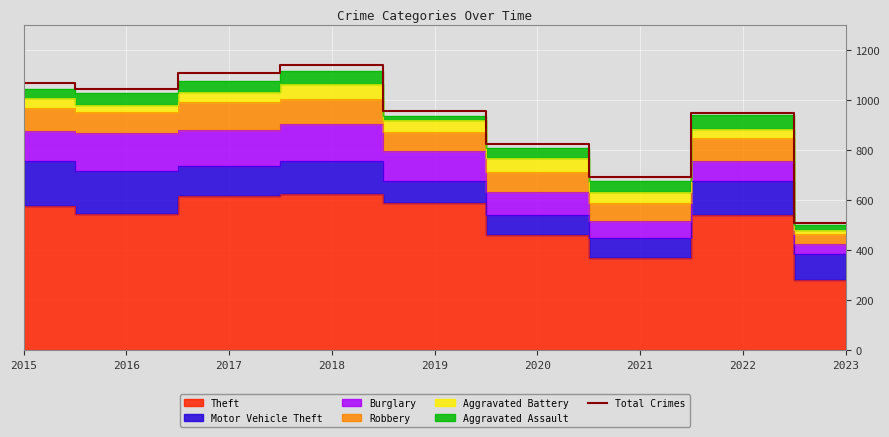

Approximately how many times larger is the value at 2022 compared to 2018?

0.8